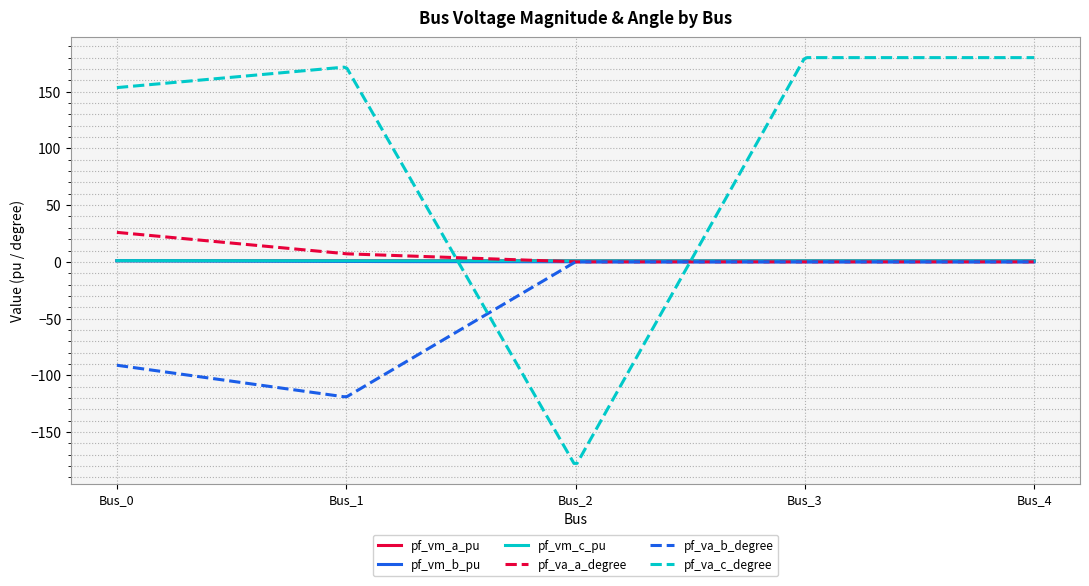

Does the chart have visible grid lines?

Yes